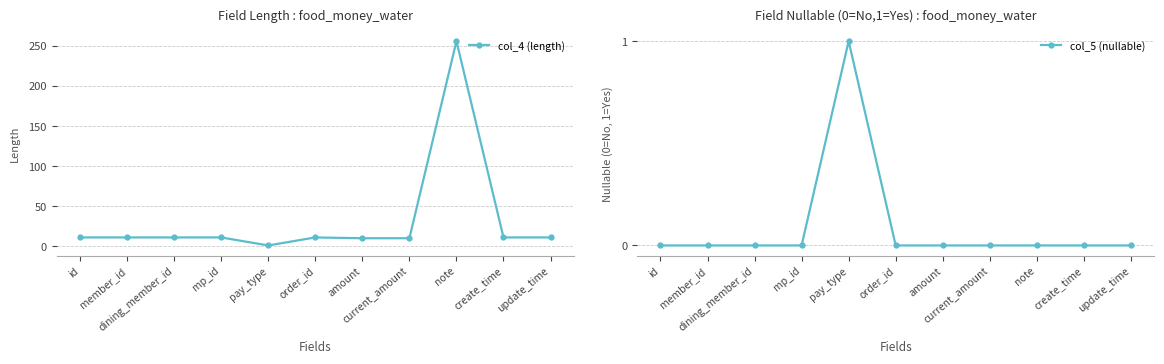

What is the value of the col_4 (length) point at the 9th from the left?

256